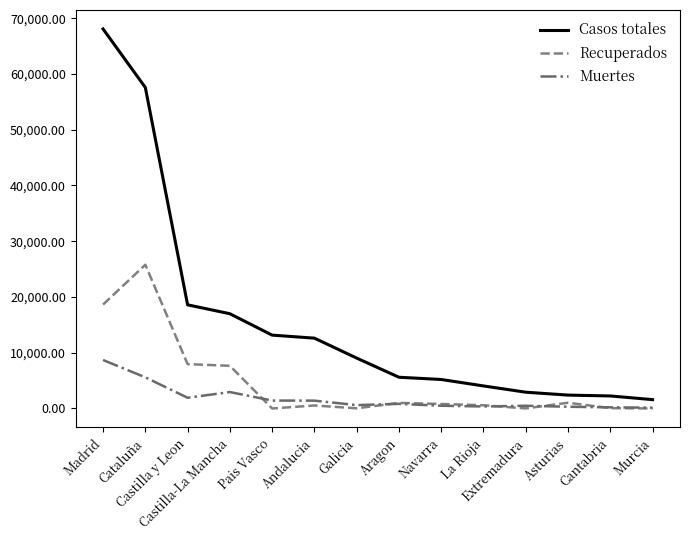

What is the sum of the Recuperados values at Andalucia and Madrid?

19176